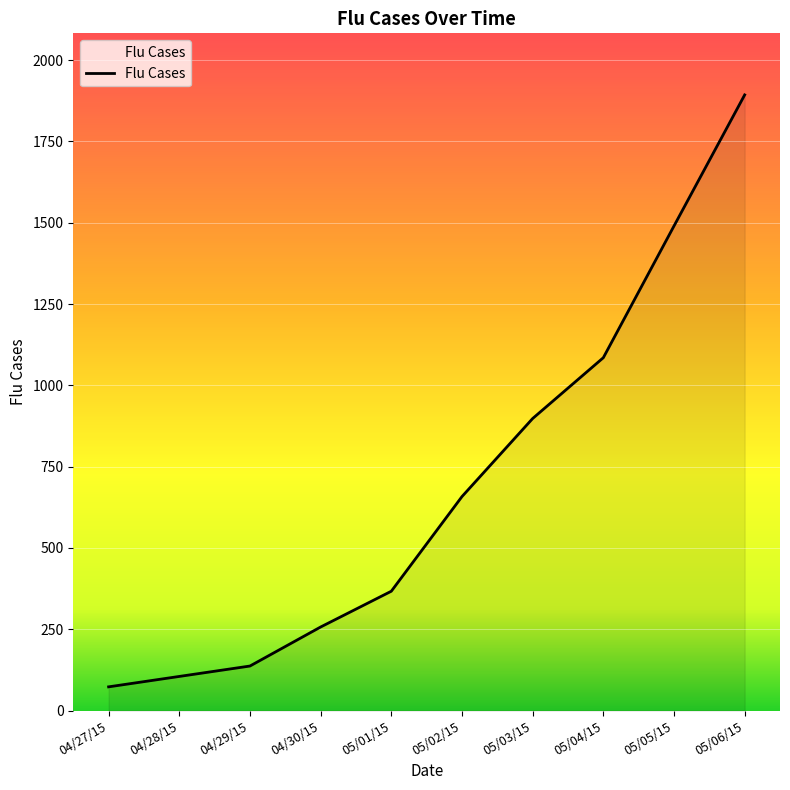

What is the ratio of the value at 04/29/15 to the value at 05/05/15?

0.1